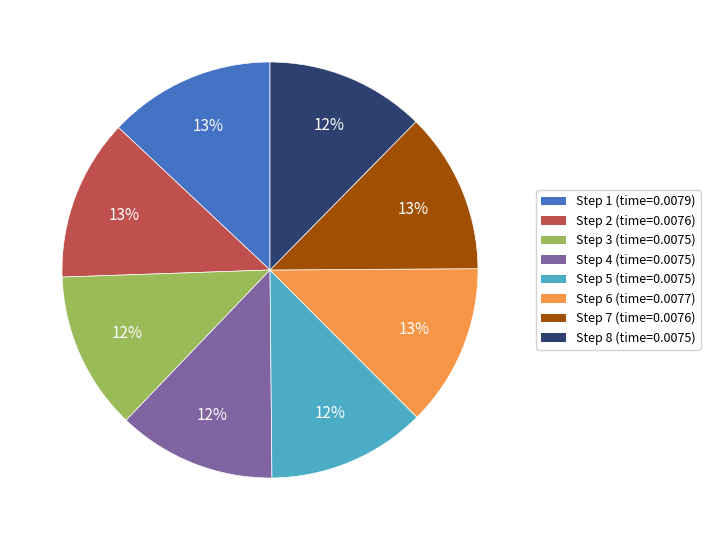

To the nearest percent, what percentage of the pie is Step 7 (time=0.0076)?

13%